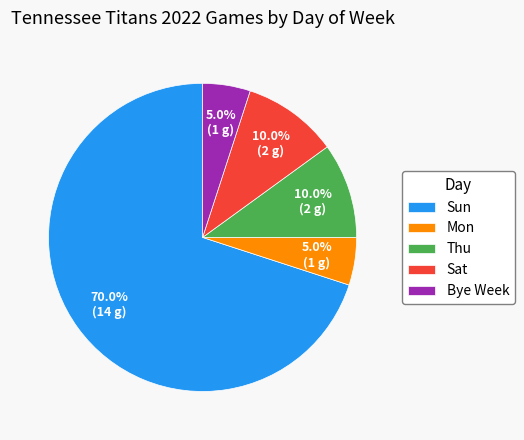

Which has a higher value, Thu or Sun?

Sun